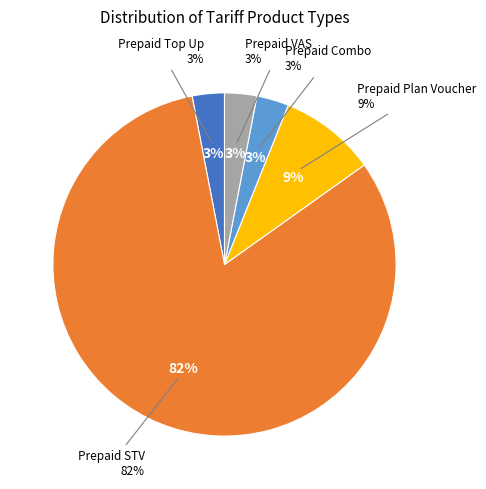

Rank the categories by value from lowest to highest.

Prepaid Top Up, Prepaid Combo, Prepaid VAS, Prepaid Plan Voucher, Prepaid STV